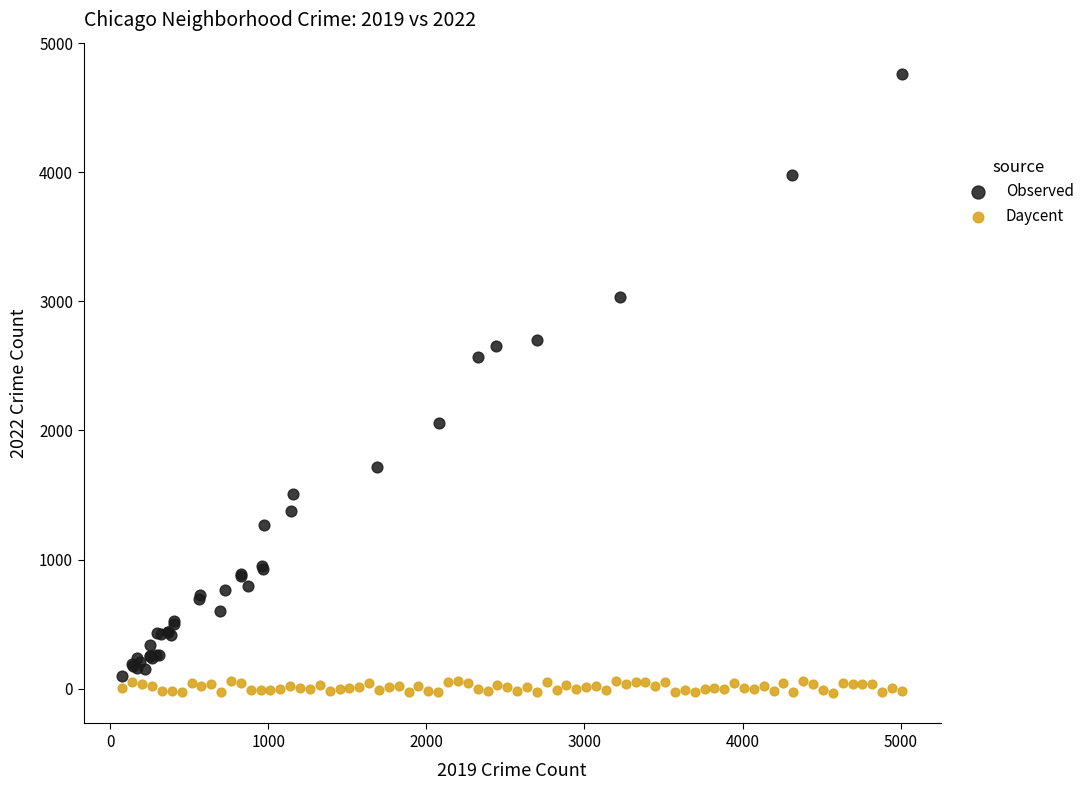

Which series reaches the maximum Y coordinate?

Observed